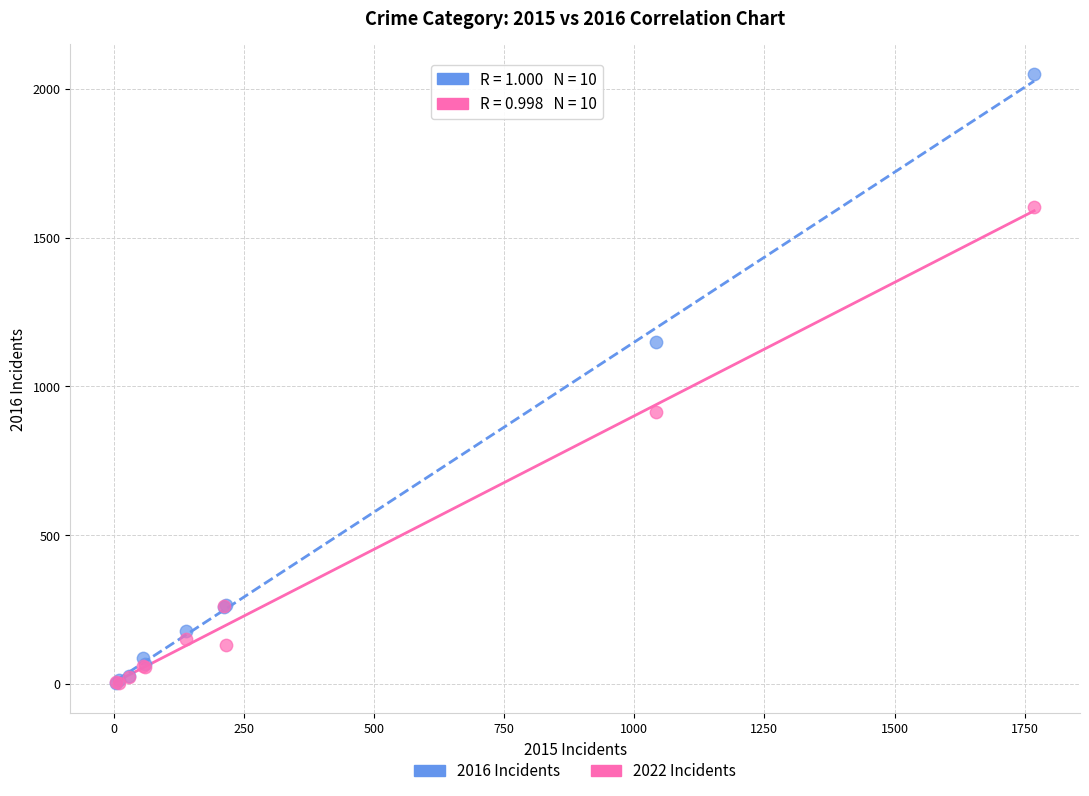

Which series has the largest Y range (max minus min)?

2016 Incidents